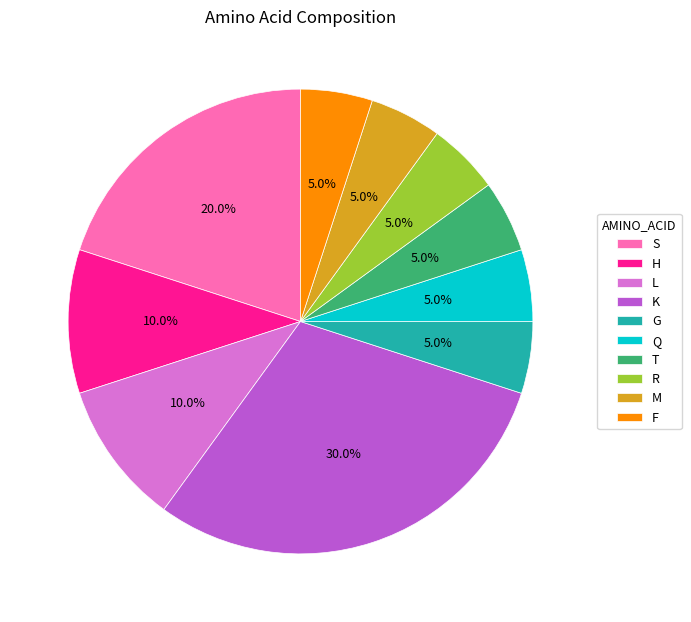

To the nearest percent, what is the difference between the largest and smallest slice percentages?

25%